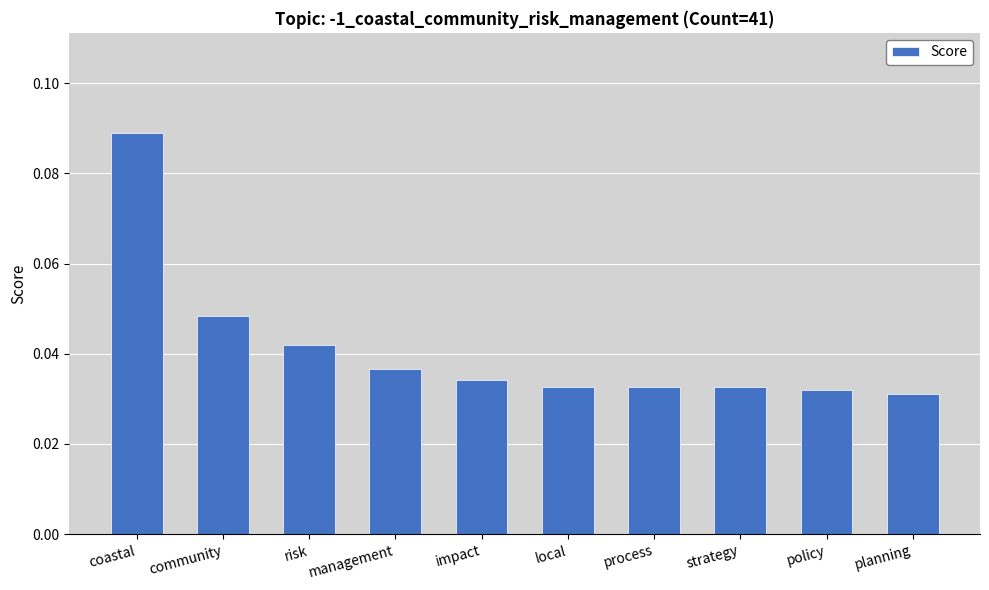

What position from the left is local?

6